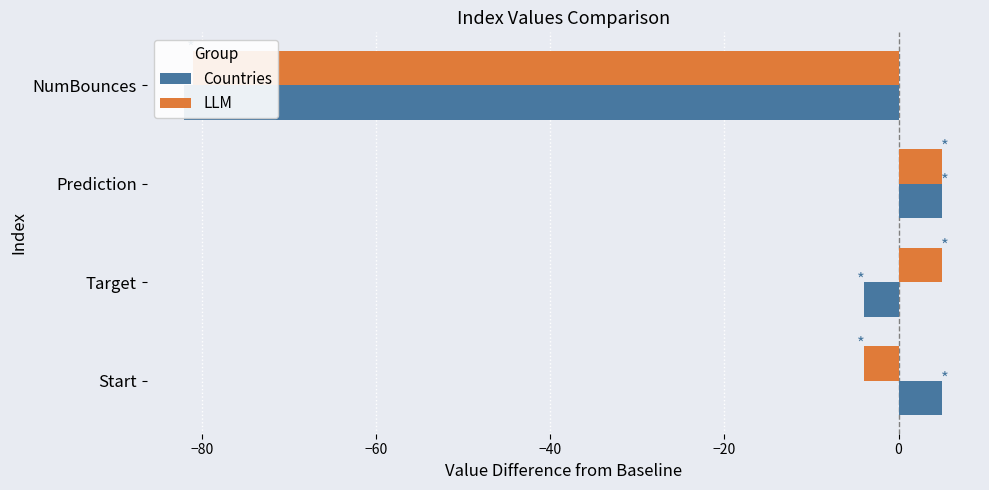

How many LLM values are between -4 and 5?

3